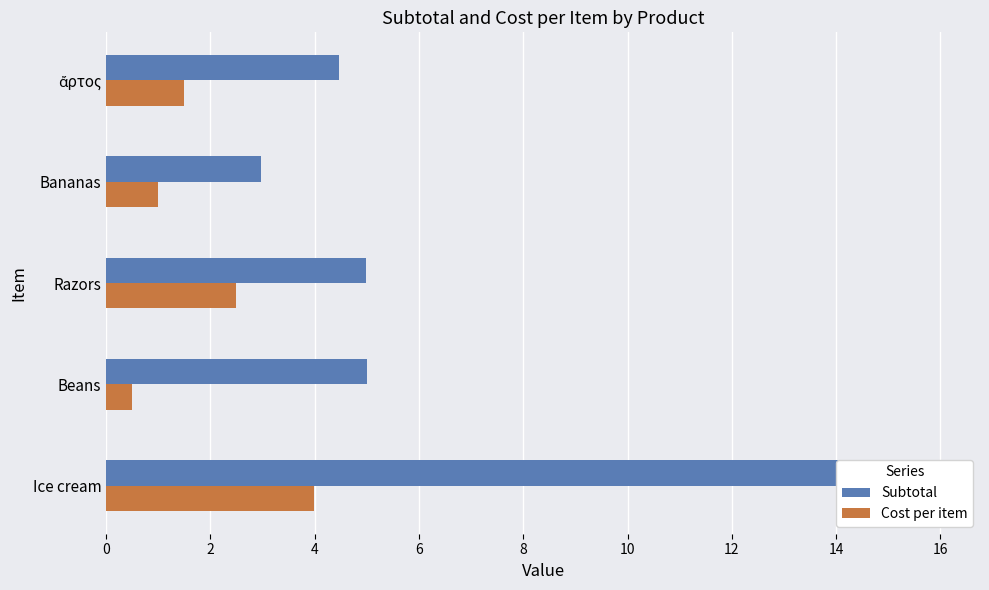

At how many categories does at least one series exceed 13?

1